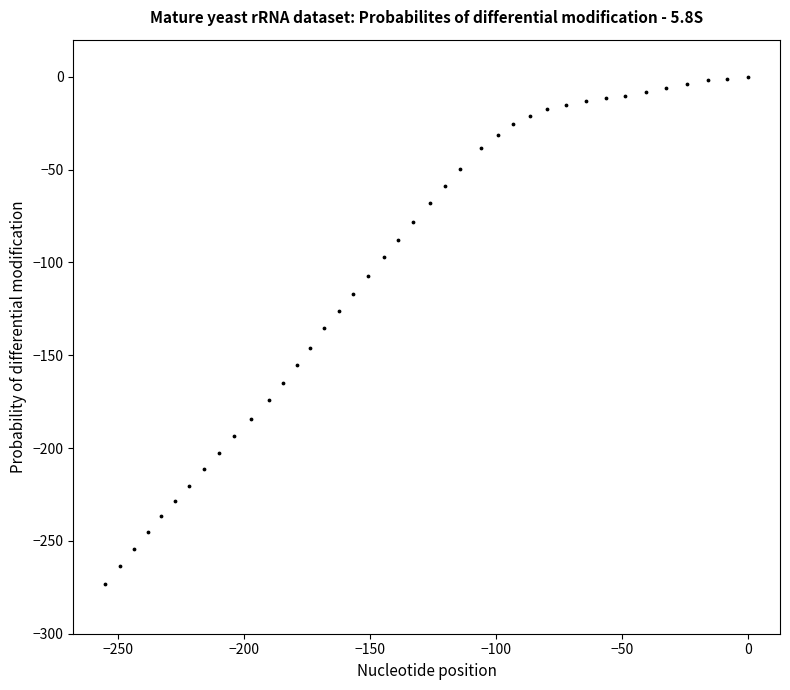

What is the range of X values (max minus min)?

255.1